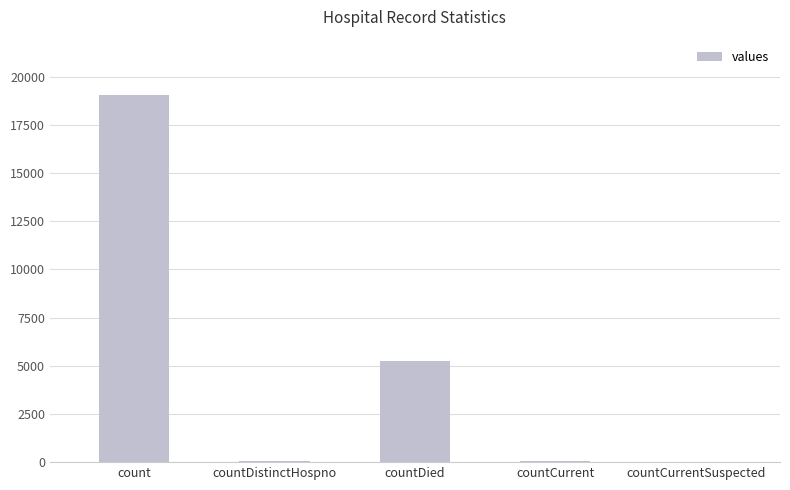

What is the difference between the values at countCurrentSuspected and countDied?

5265